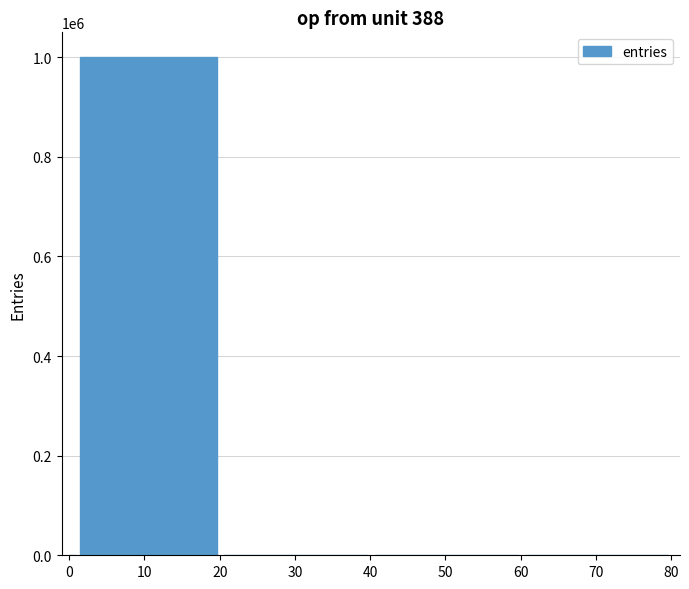

What is the sum of all values?

1000000